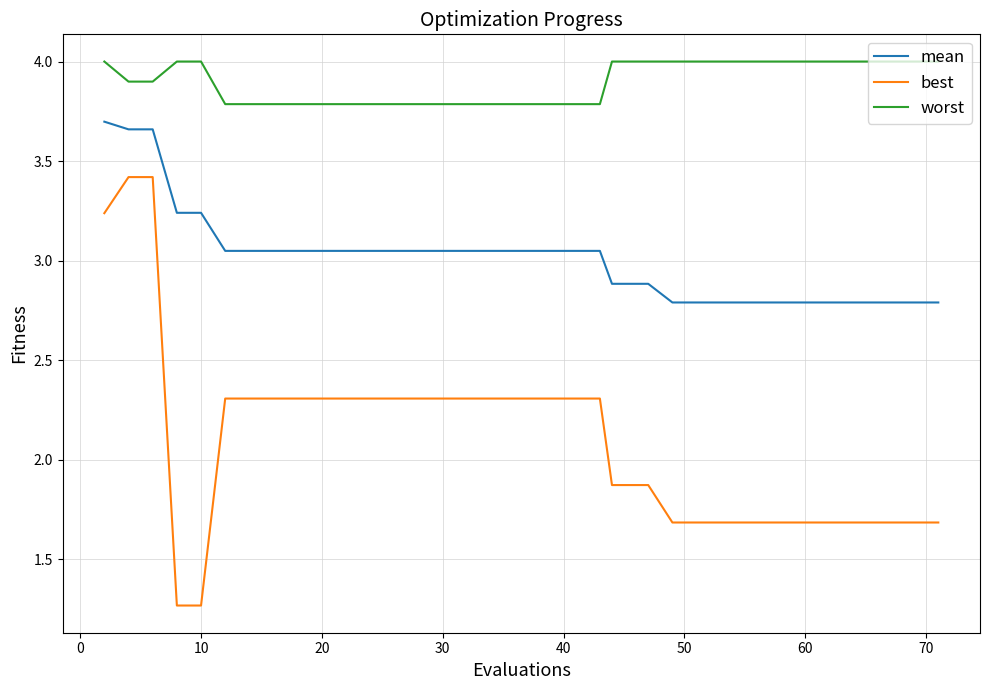

True or false: worst and best intersect in this chart.

False